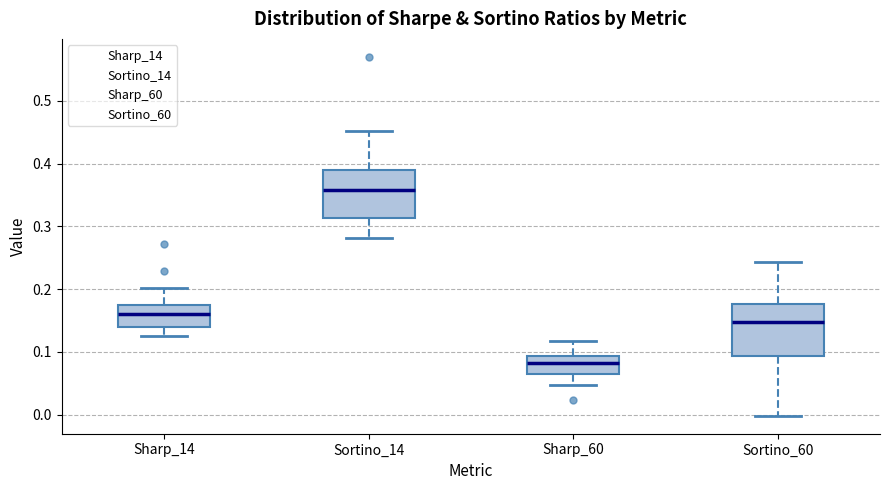

Which box's median line is the lowest?

Sharp_60